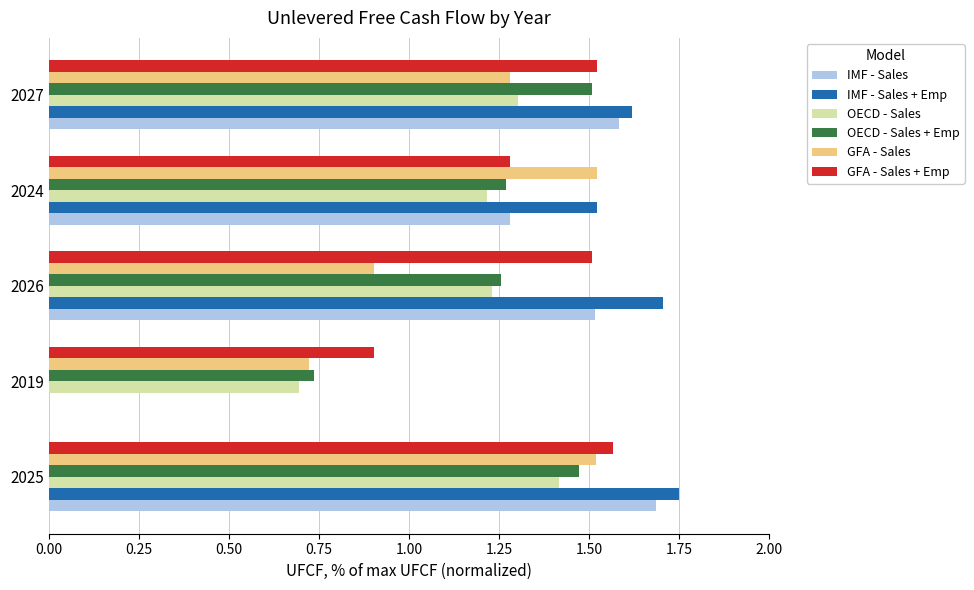

How many data points does each series have?

5